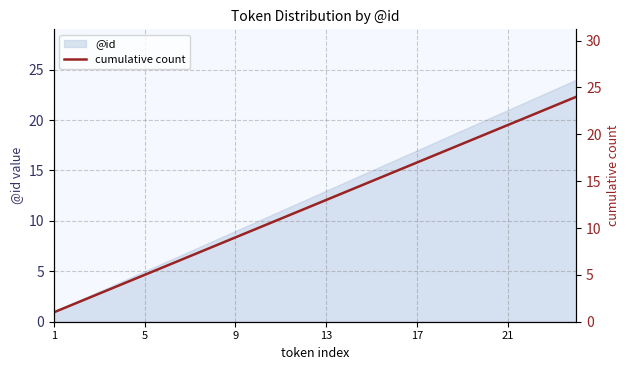

How many values are below 13?

12